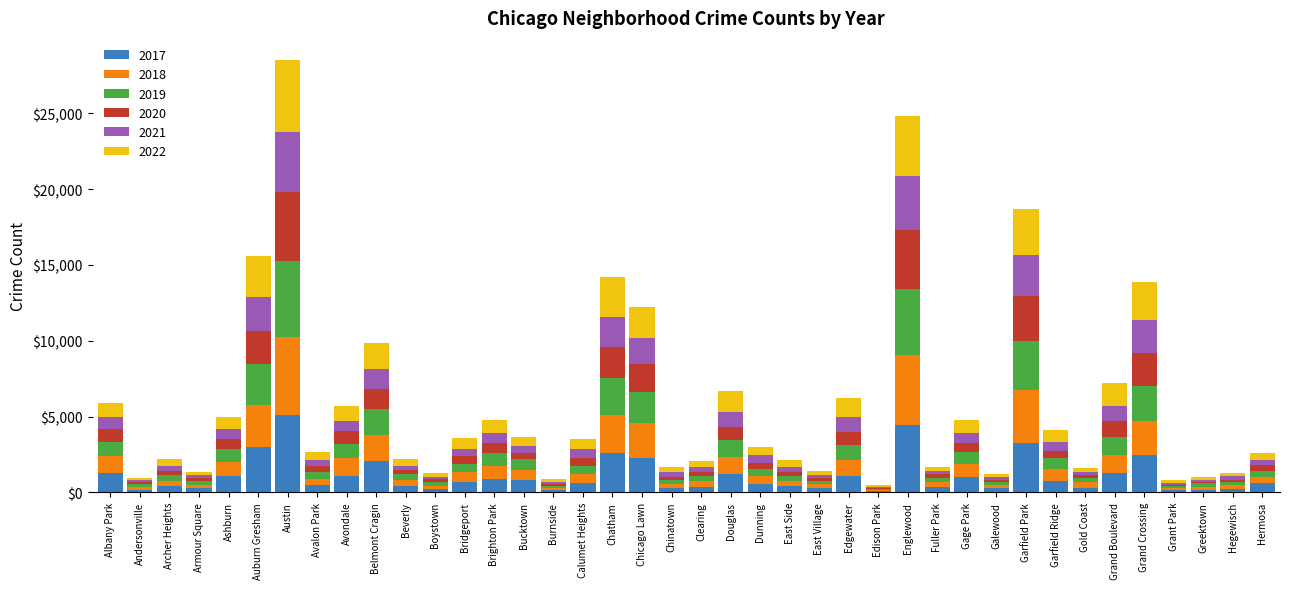

At which label does 2017 reach its peak?

Austin